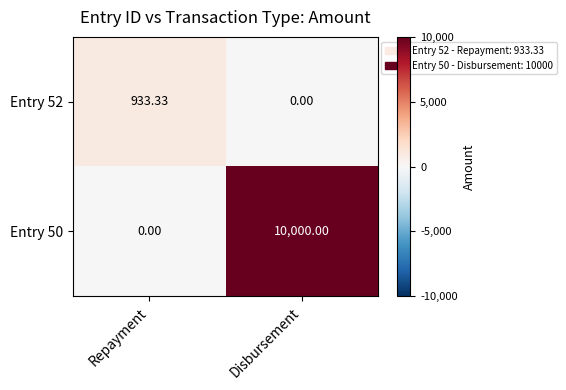

At which label does Entry 52 first exceed 933?

Repayment